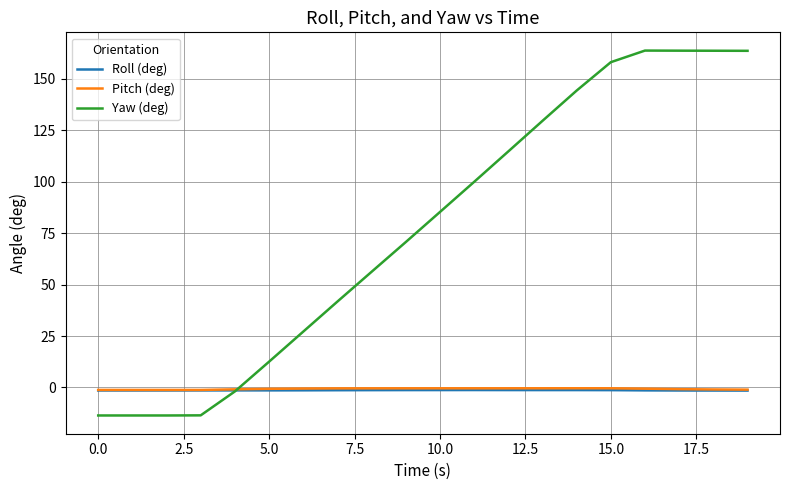

Count the number of categories in the chart.

20